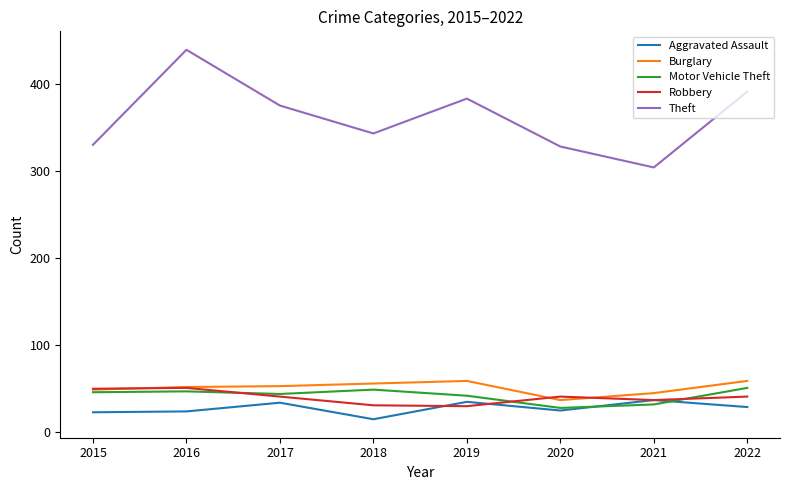

True or false: Theft and Robbery cross at least once.

False